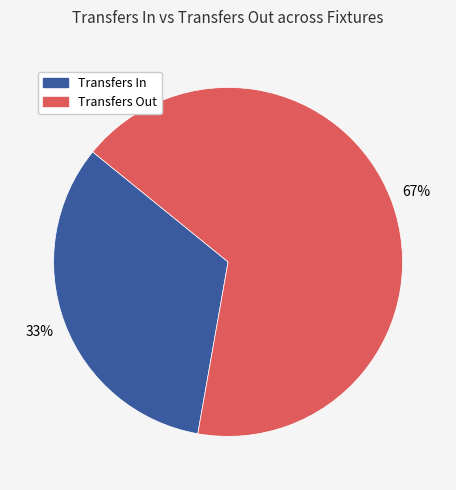

Do Transfers Out and Transfers In together represent more than half of the pie?

Yes